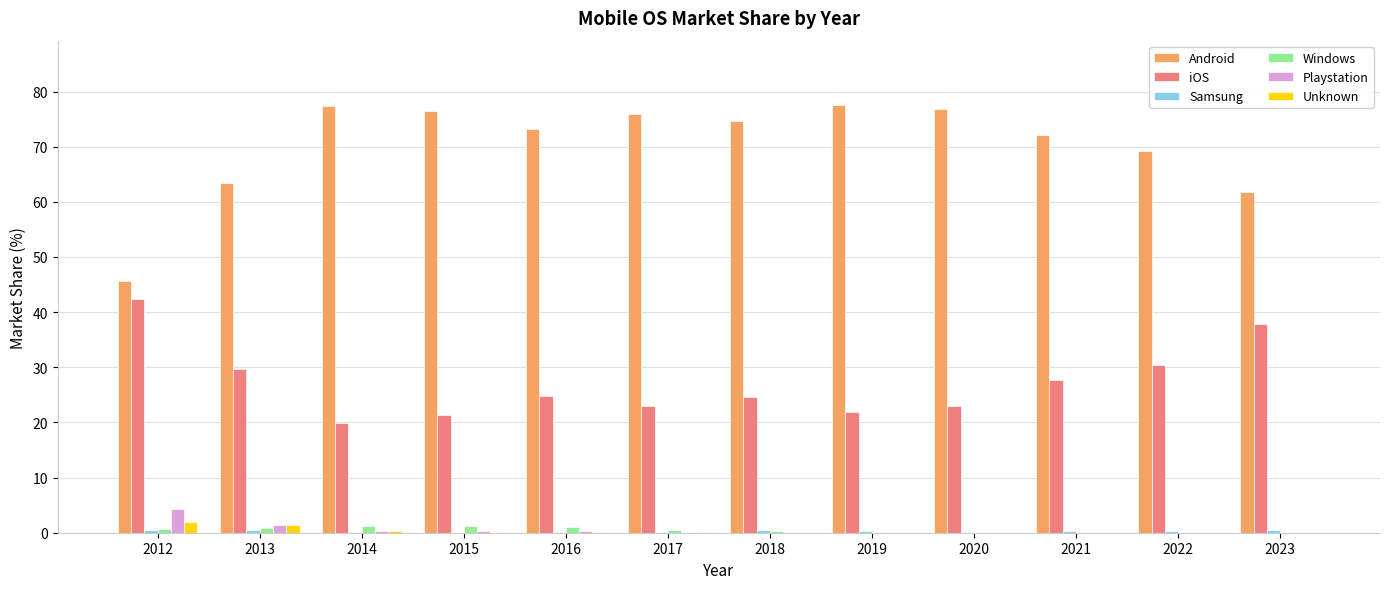

What is the greatest value displayed?

77.6